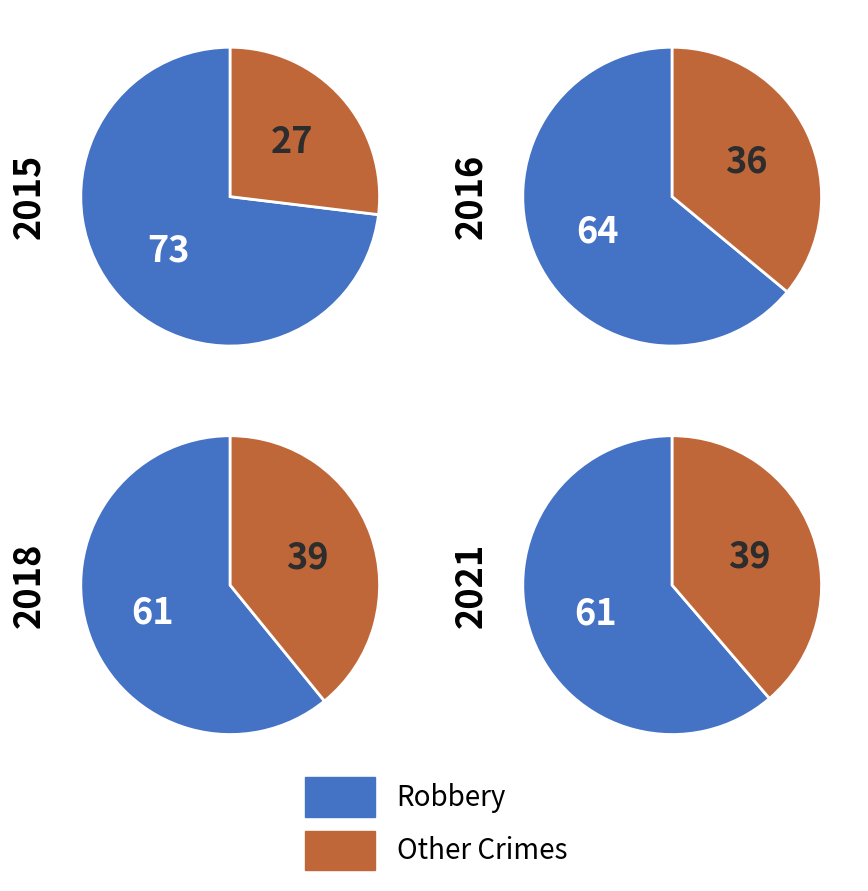

Is it true that 2 is 1% of the pie?

False